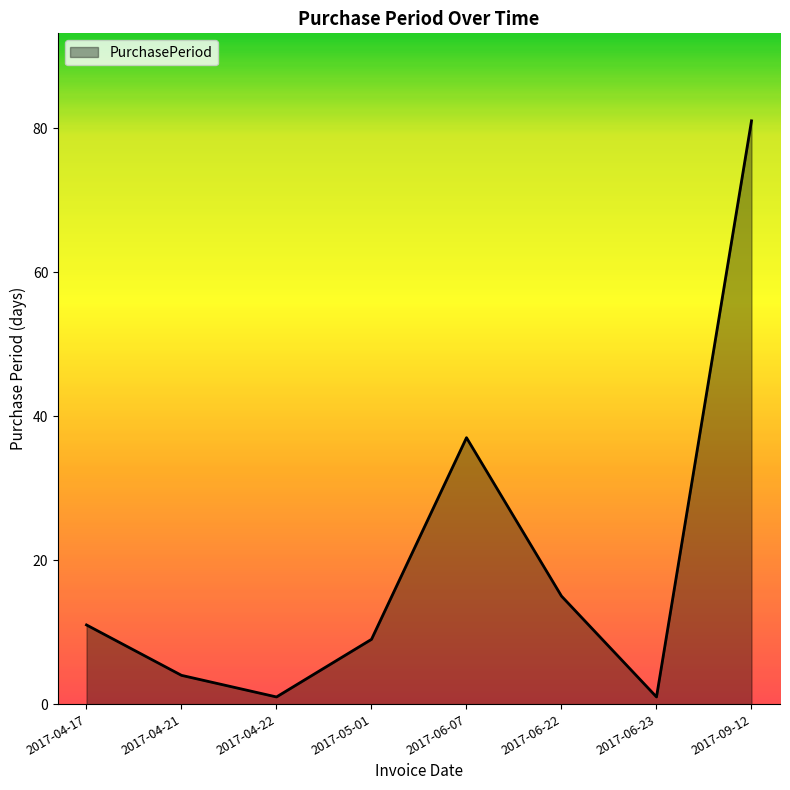

Reading left to right, extract all data points from this chart.

11	4	1	9	37	15	1	81